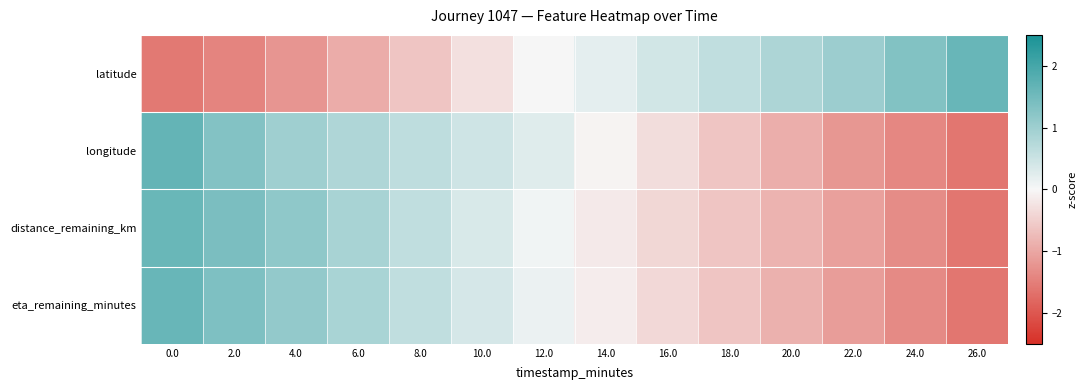

What is the smallest value displayed?

-1.6